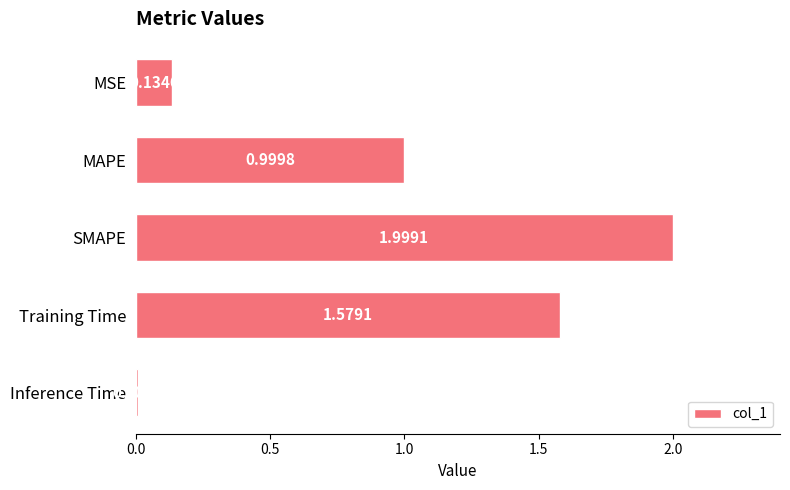

What is the label of the 4th bar from the bottom?

MAPE